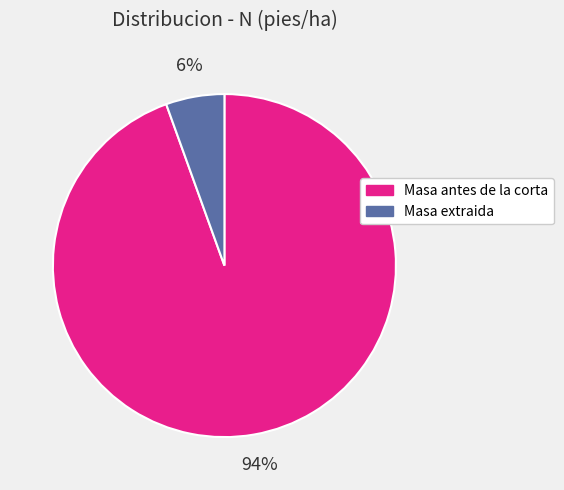

Which category has the smallest portion of the pie?

Masa extraida